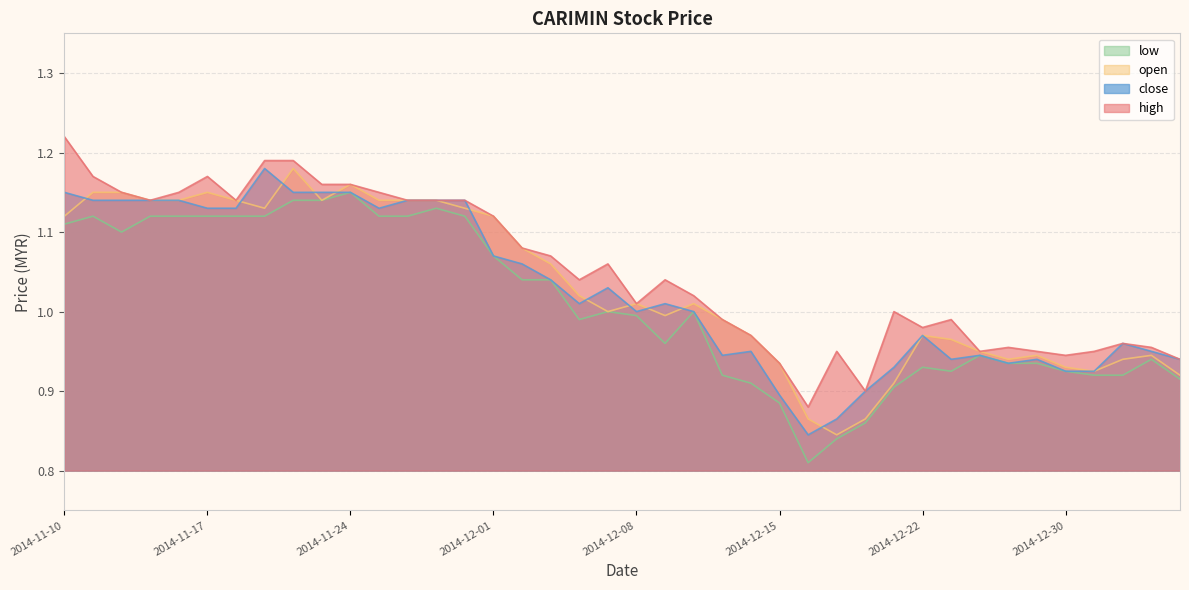

How many data points in high are less than 1?

16